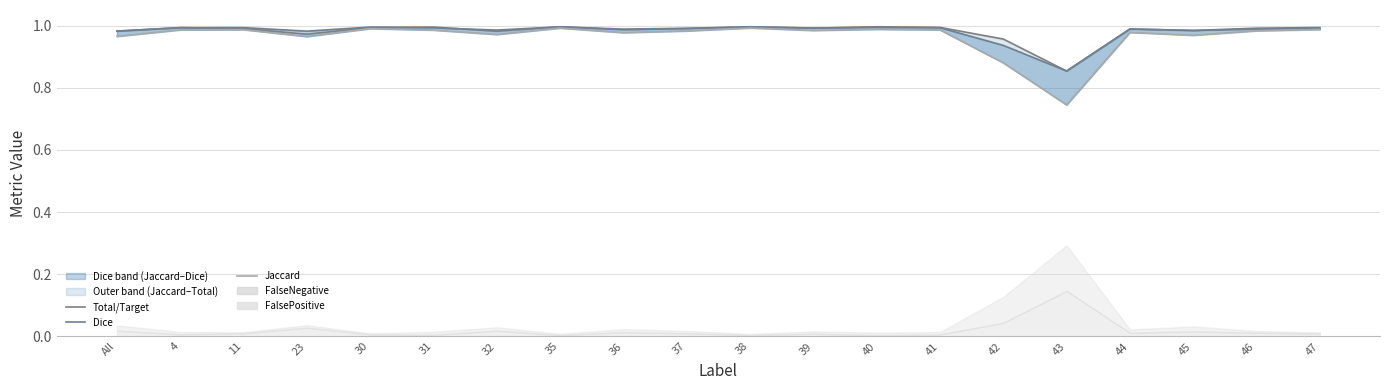

What is the total value across all series at 30?

3.0